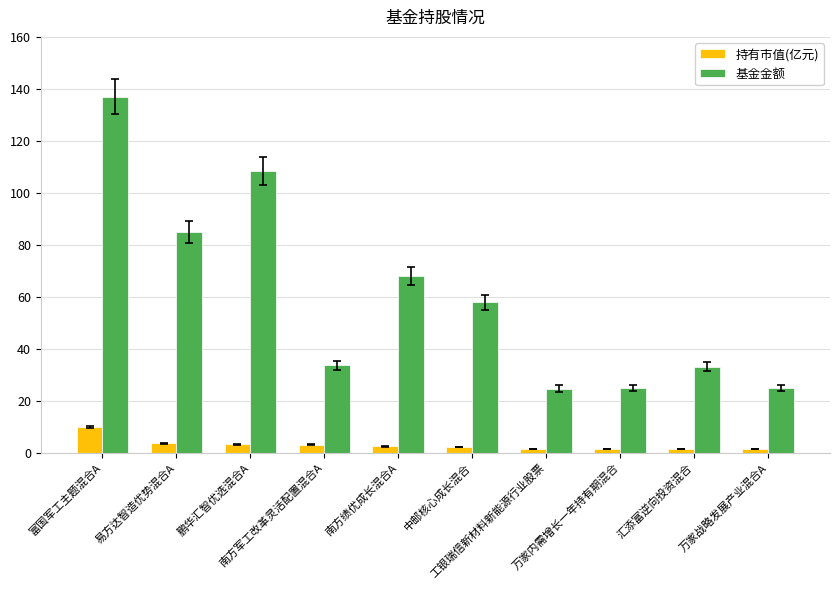

What is the total value across all series at 万家战略发展产业混合A?

26.0